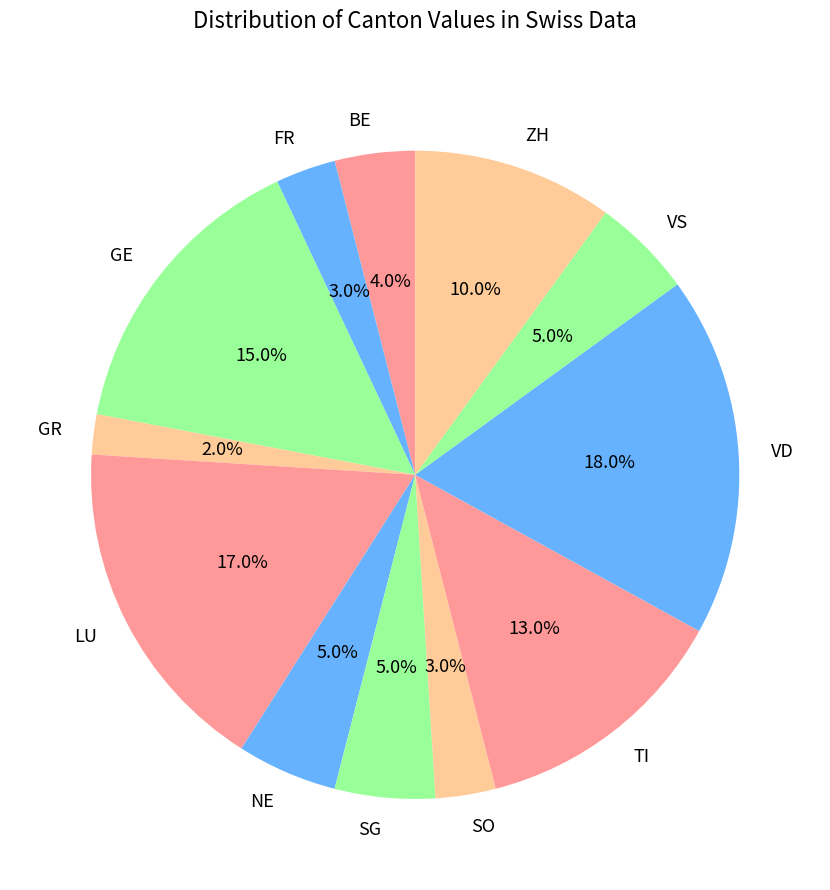

To the nearest percent, what portion does BE represent?

4%